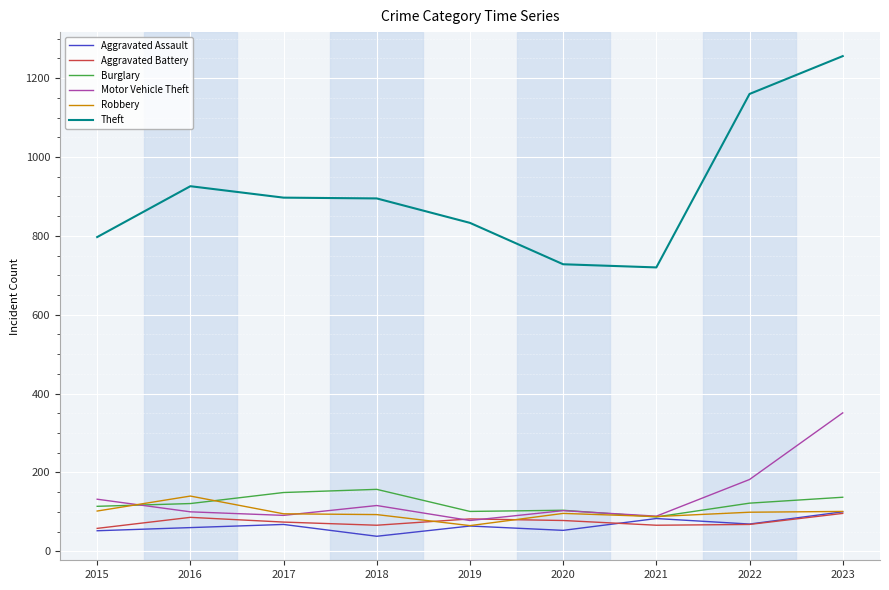

Which category has the highest value across all series?

2023